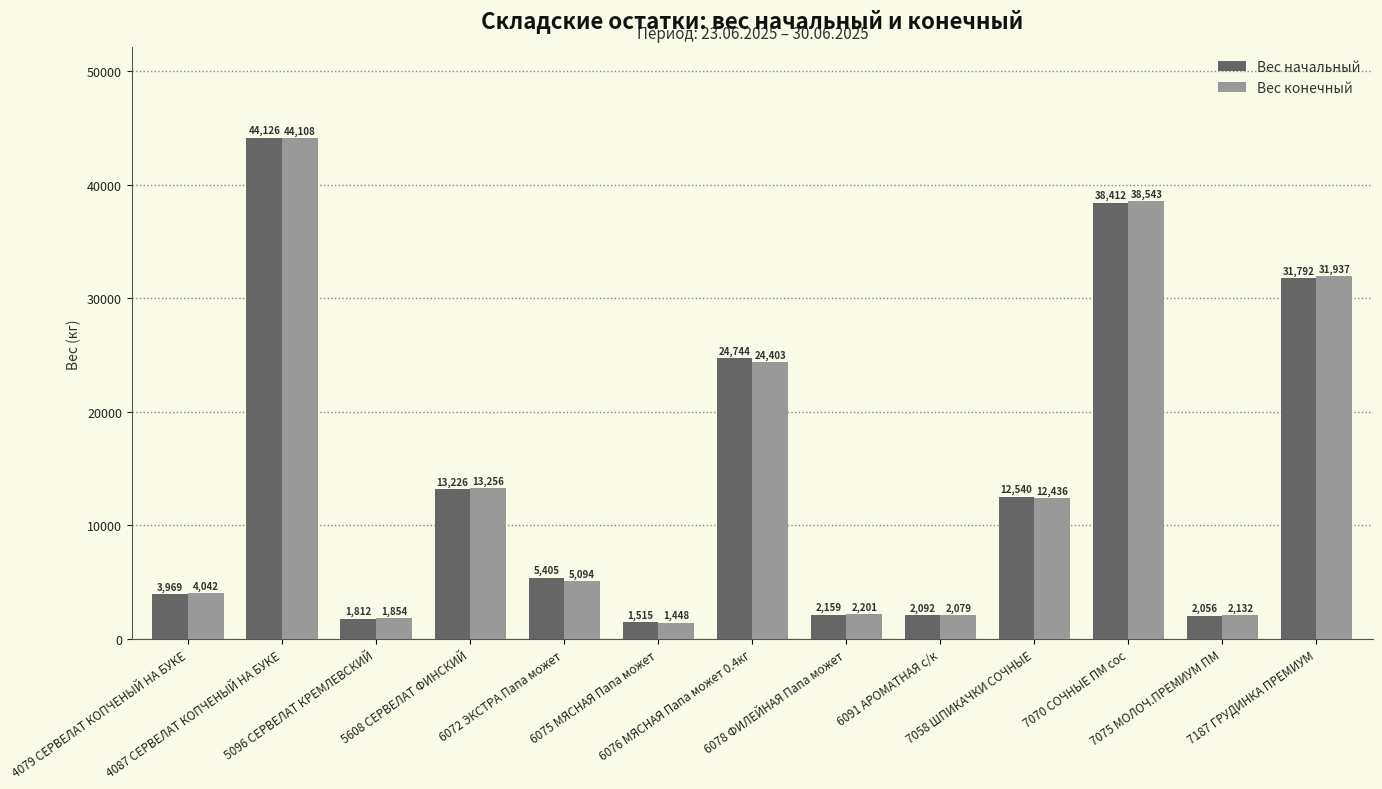

What are all the series names shown in the legend?

Вес начальный, Вес конечный